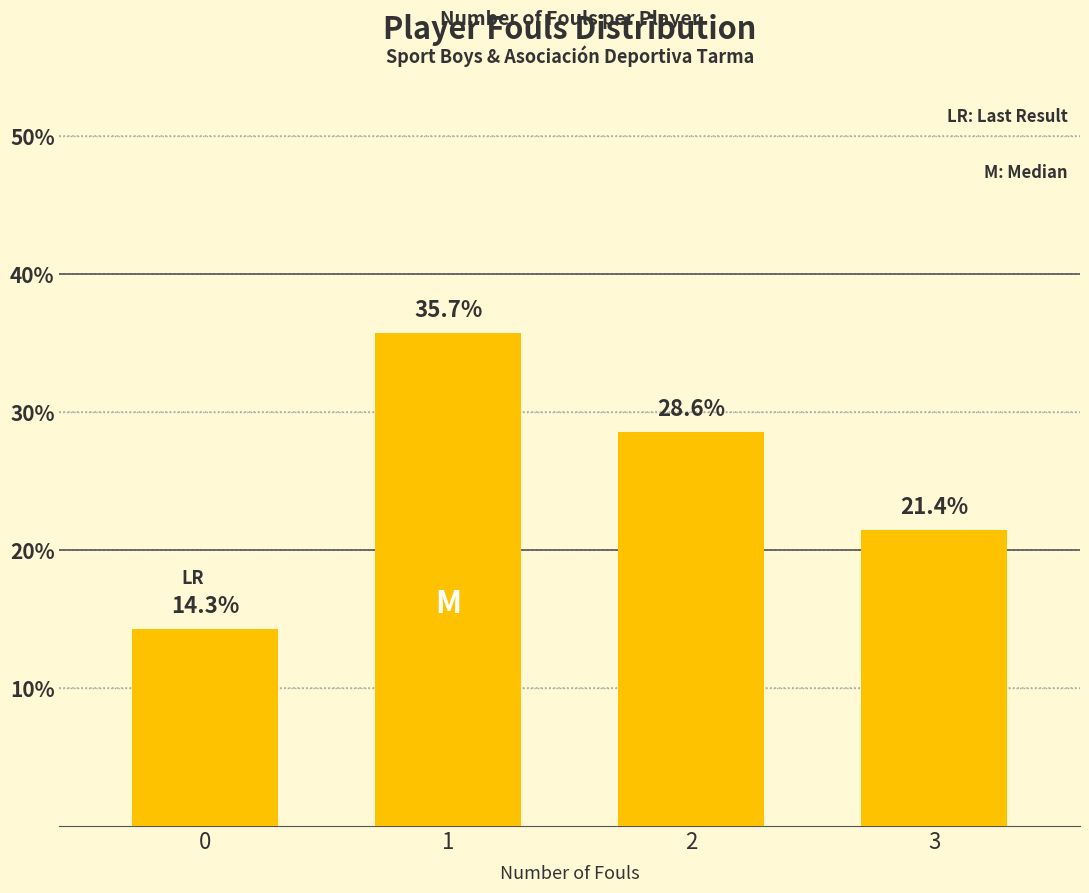

Rank the categories by value from lowest to highest.

0, 3, 2, 1